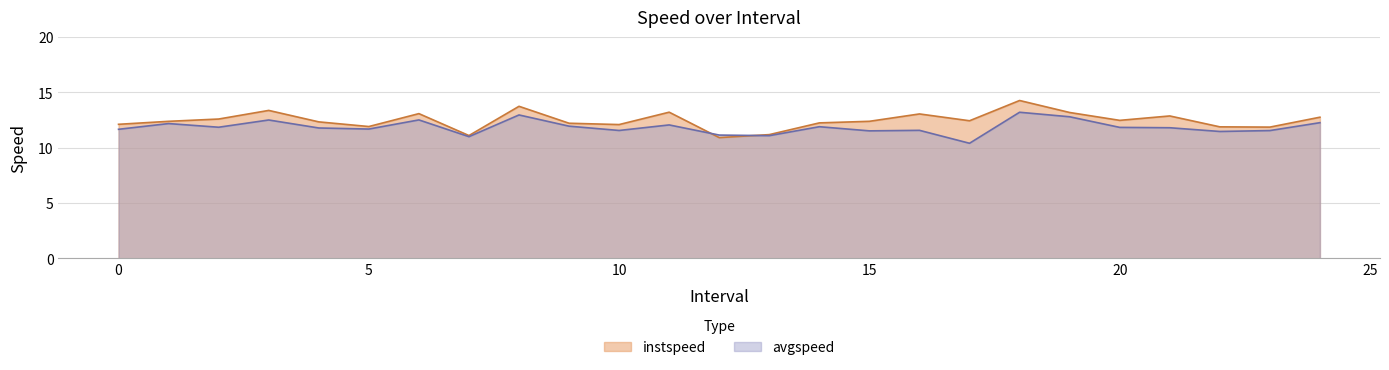

Reading left to right, transcribe all the data shown in this chart.

instspeed: 0.0=12.1	1.0=12.4	2.0=12.6	3.0=13.4	4.0=12.3	5.0=11.9	6.0=13.1	7.0=11.1	8.0=13.7	9.0=12.2	10.0=12.1	11.0=13.2	12.0=10.9	13.0=11.2	14.0=12.2	15.0=12.4	16.0=13.0	17.0=12.4	18.0=14.3	19.0=13.2	20.0=12.5	21.0=12.9	22.0=11.9	23.0=11.9	24.0=12.7
avgspeed: 0.0=11.7	1.0=12.2	2.0=11.8	3.0=12.5	4.0=11.8	5.0=11.7	6.0=12.5	7.0=11.0	8.0=13.0	9.0=11.9	10.0=11.6	11.0=12.1	12.0=11.1	13.0=11.1	14.0=11.9	15.0=11.5	16.0=11.6	17.0=10.4	18.0=13.2	19.0=12.8	20.0=11.8	21.0=11.8	22.0=11.5	23.0=11.5	24.0=12.3